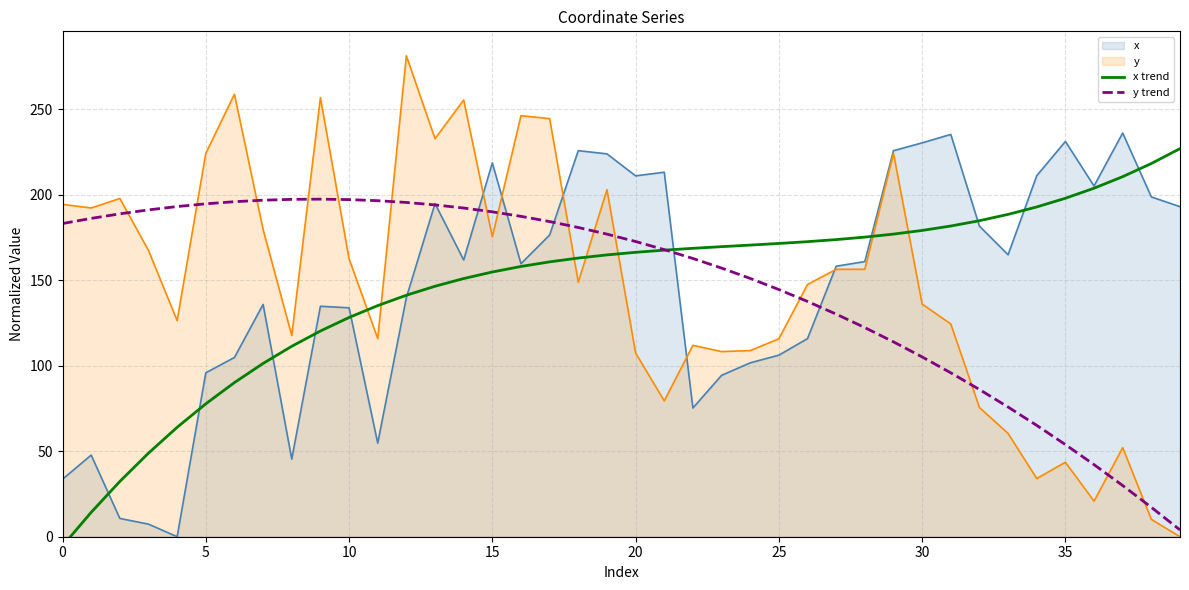

What is the difference between the x trend values at 24 and 35?

27.4